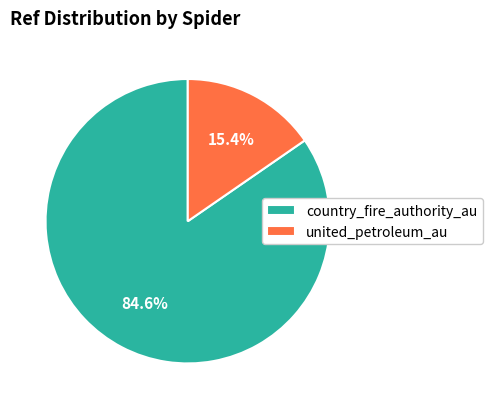

Which category has the smallest portion of the pie?

united_petroleum_au